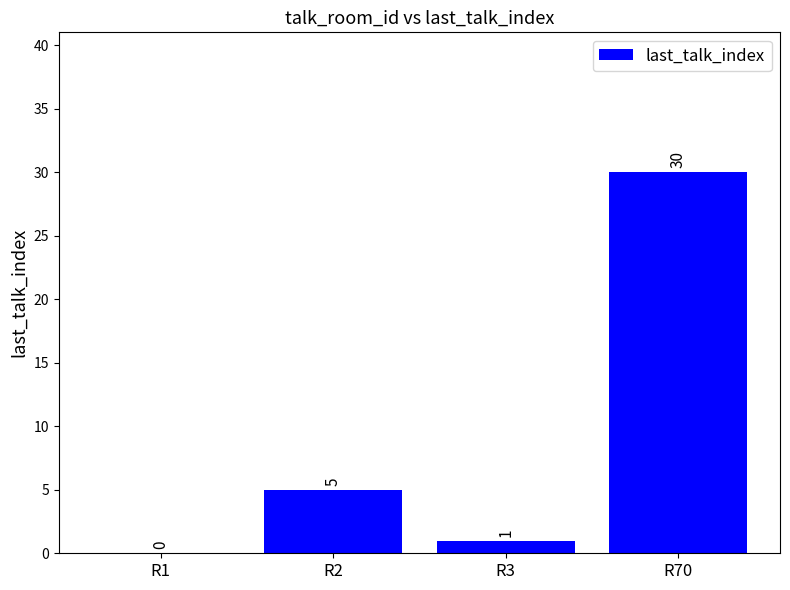

Which has a higher value, R2 or R3?

R2